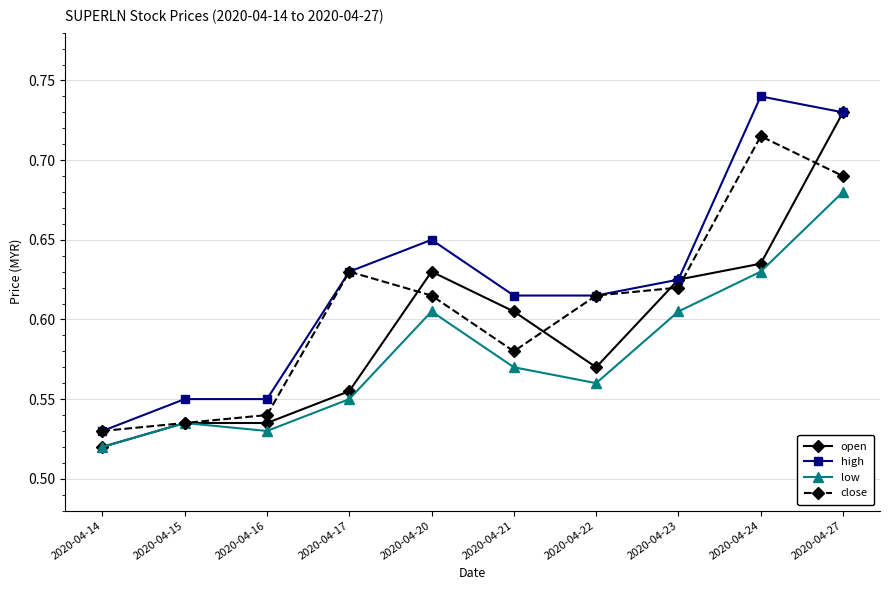

What is the total value across all series at 2020-04-21?

2.4